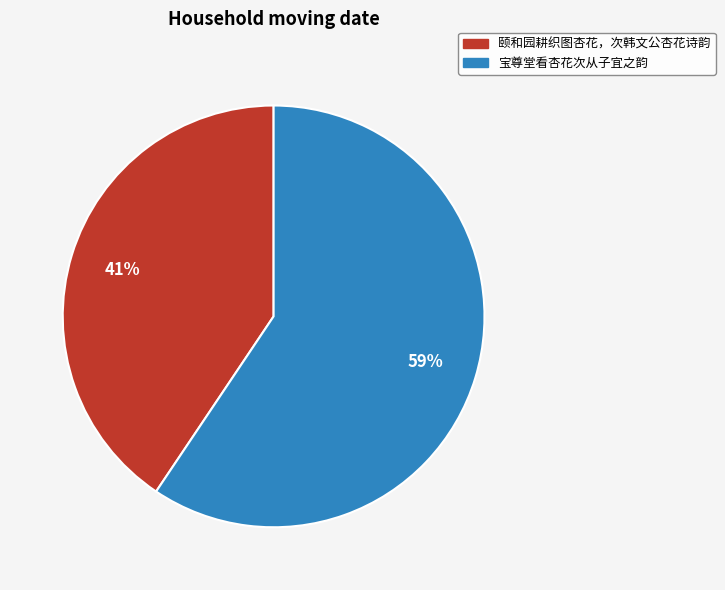

What is the largest slice in the pie chart?

宝尊堂看杏花次从子宜之韵